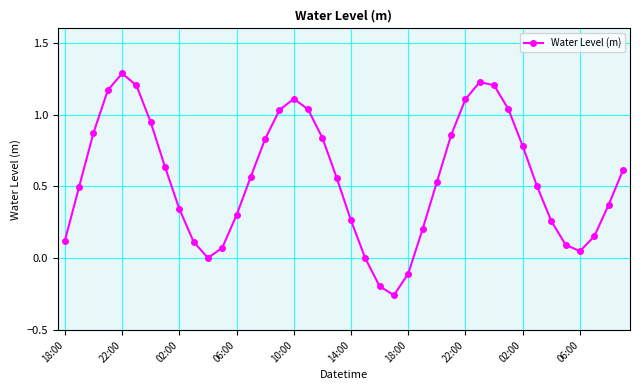

How many interior local peaks (higher than both neighbors) does the data have?

3